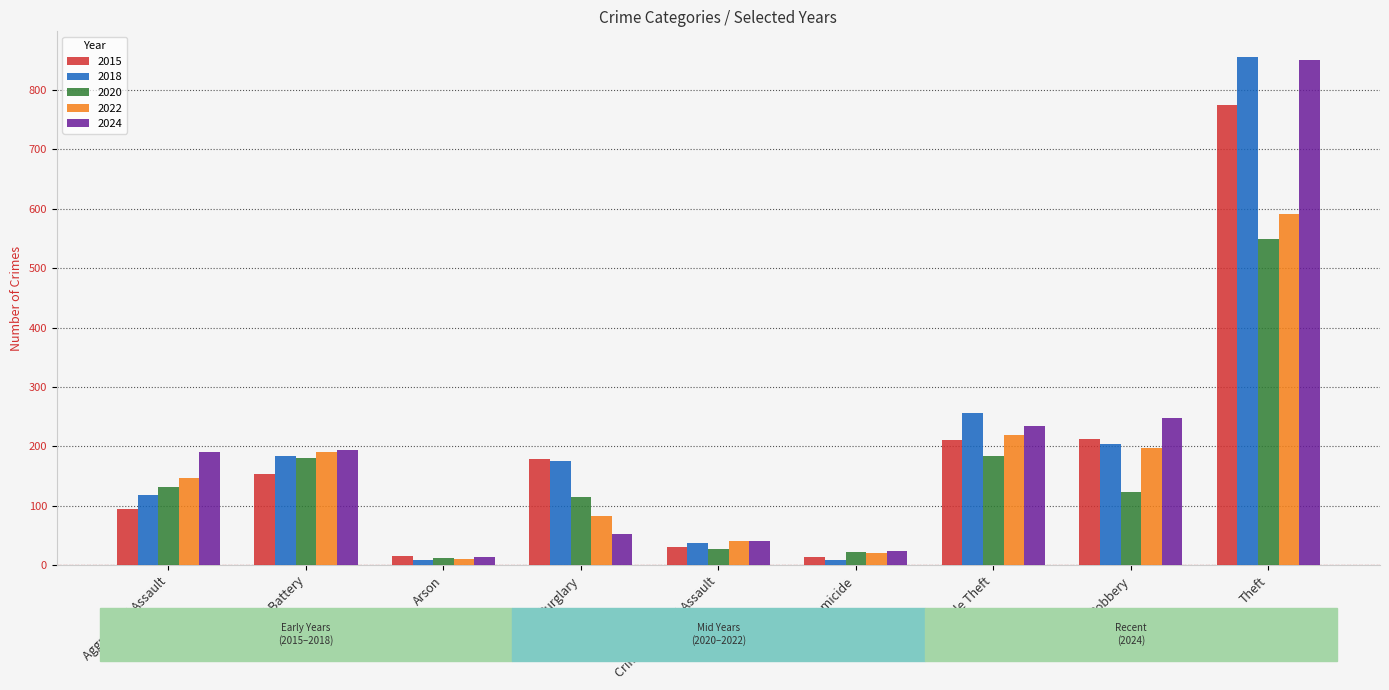

Which series changed the most between Burglary and Theft?

2024